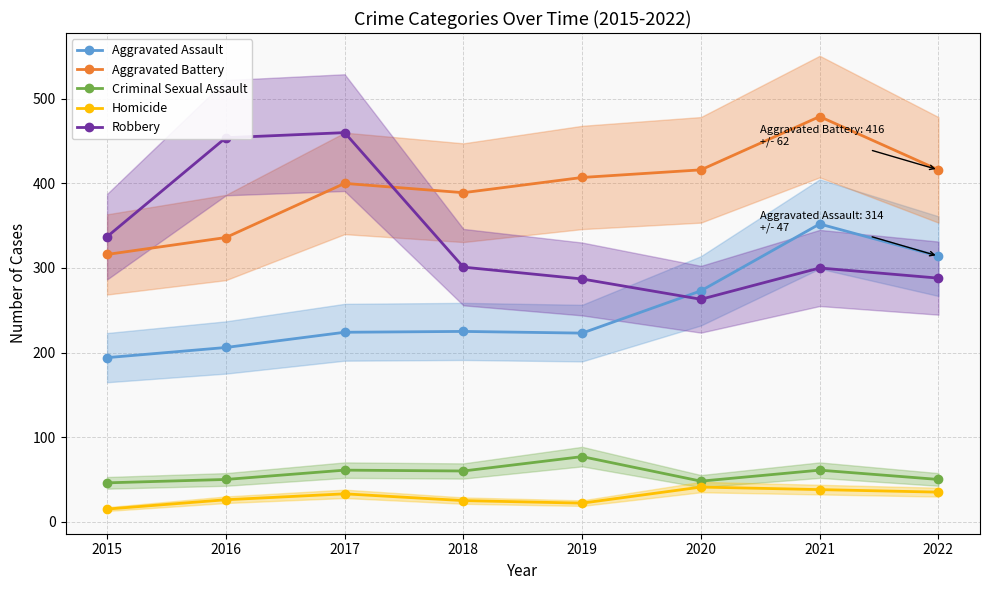

Reading right to left, extract all data points from this chart.

Aggravated Assault: 314	352	273	223	225	224	206	194
Aggravated Battery: 416	479	416	407	389	400	336	316
Criminal Sexual Assault: 50	61	48	77	60	61	50	46
Homicide: 35	38	41	22	25	33	26	15
Robbery: 288	300	263	287	301	460	454	337